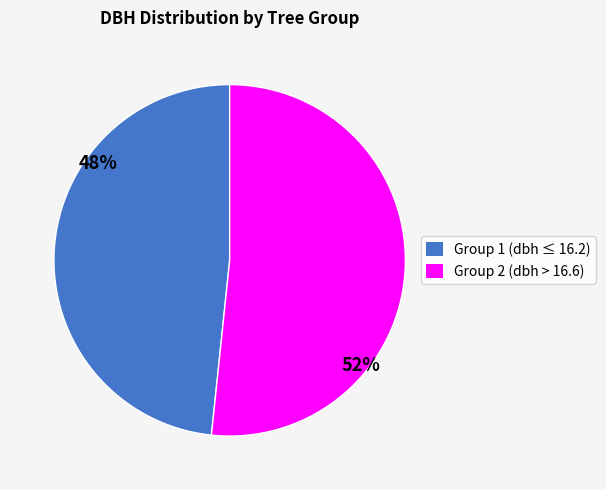

Is it true that Group 1 (dbh ≤ 16.2) is 57% of the pie?

False